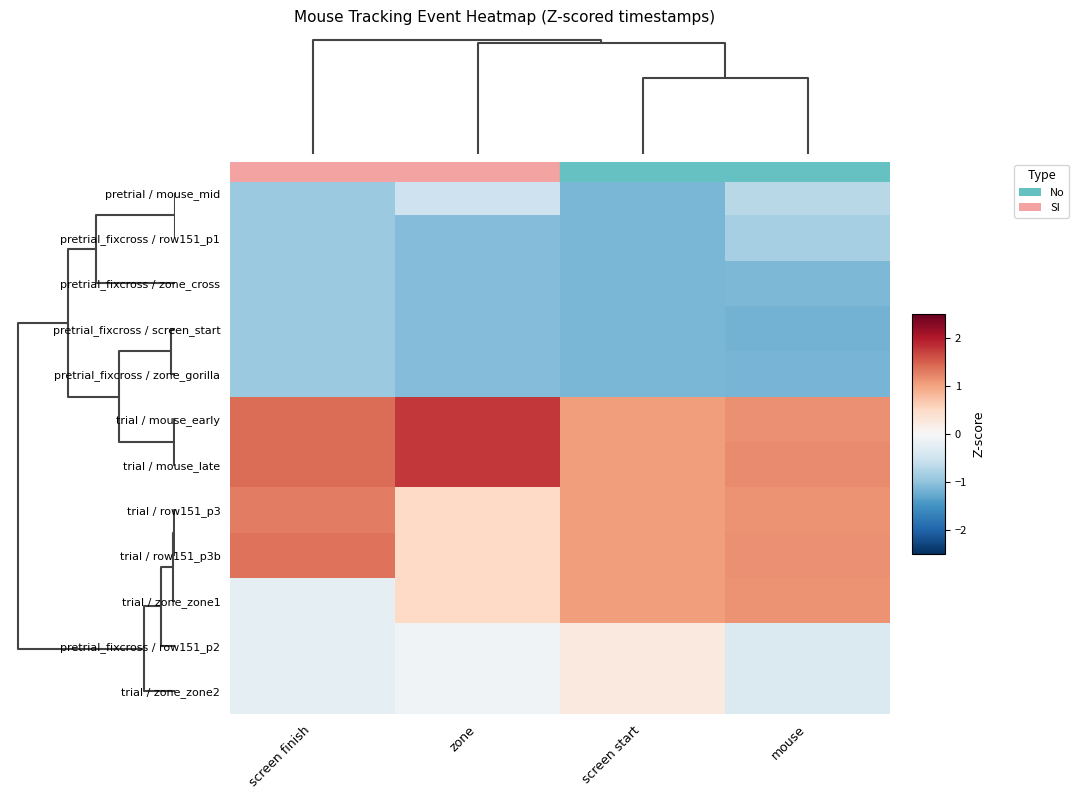

How many distinct data groups are displayed?

12